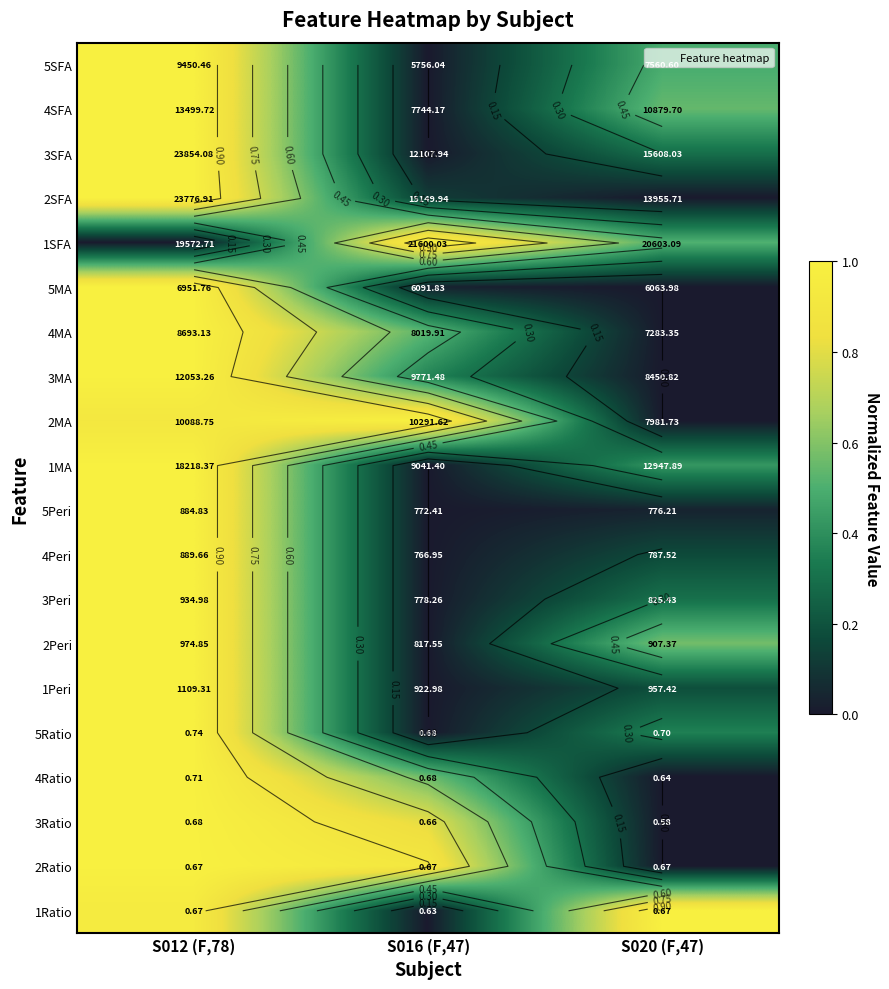

True or false: 4Ratio has a value of 0.3 at S016 (F,47).

False